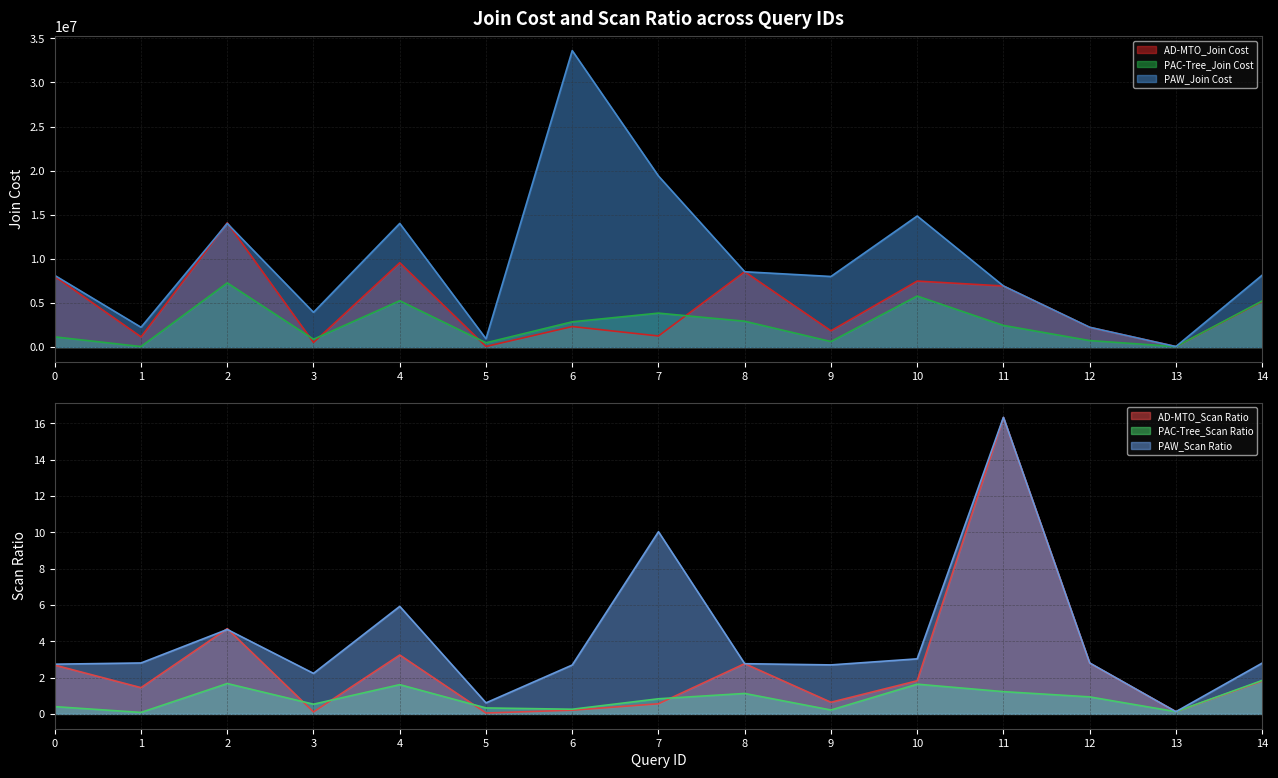

True or false: AD-MTO_Join Cost has a value of 8549494 at 8.

True